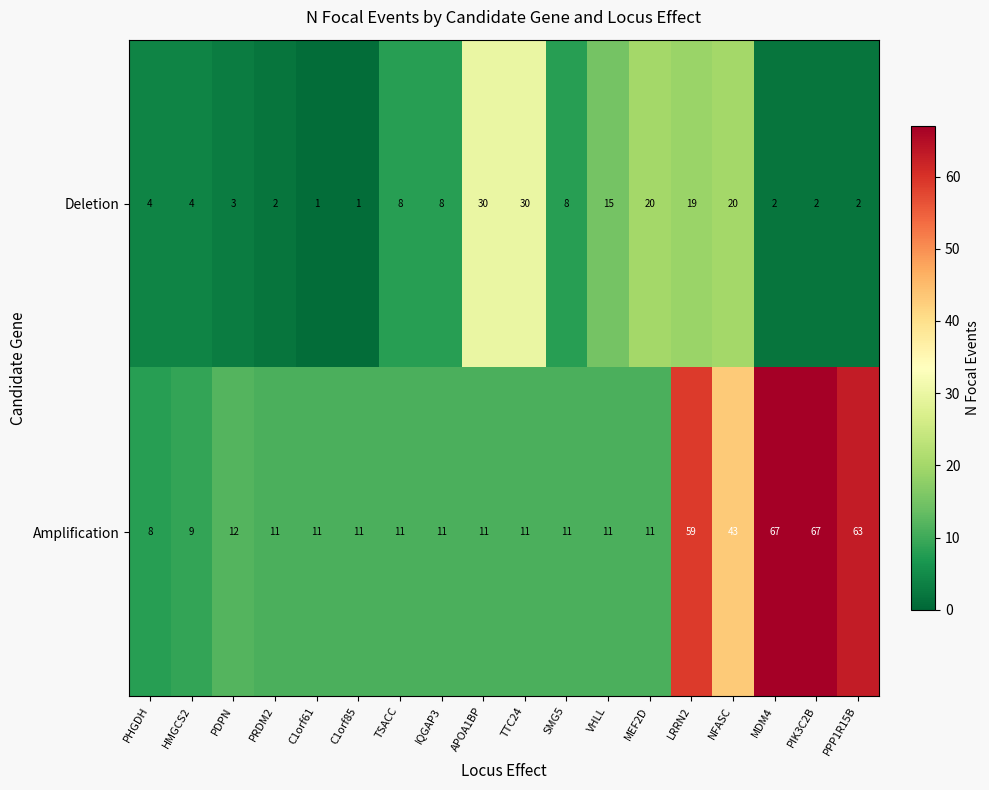

At which category is the sum across all series the highest?

LRRN2